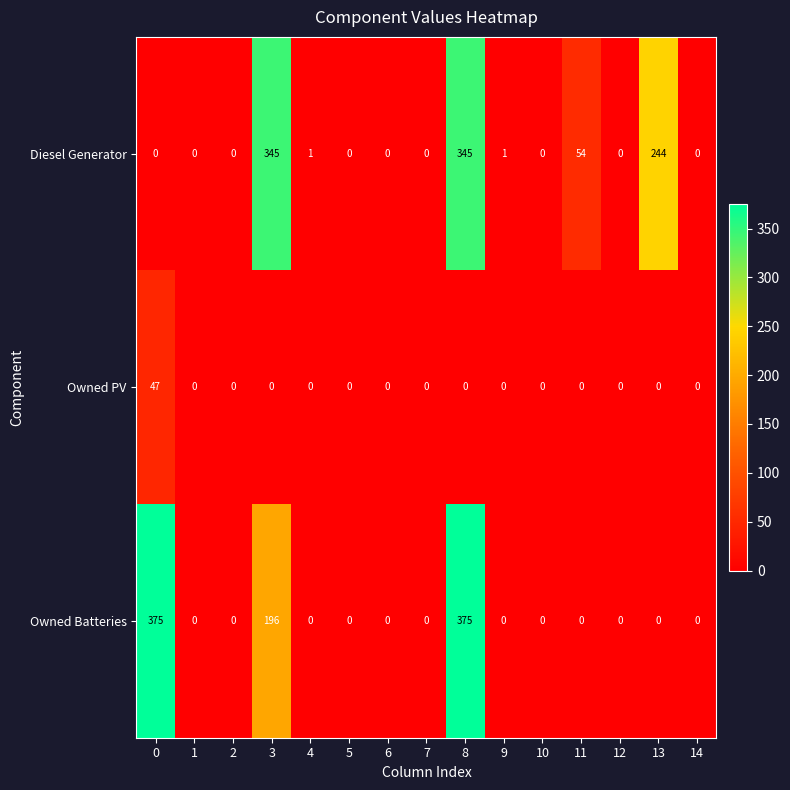

What is the average value of the Owned PV series?

3